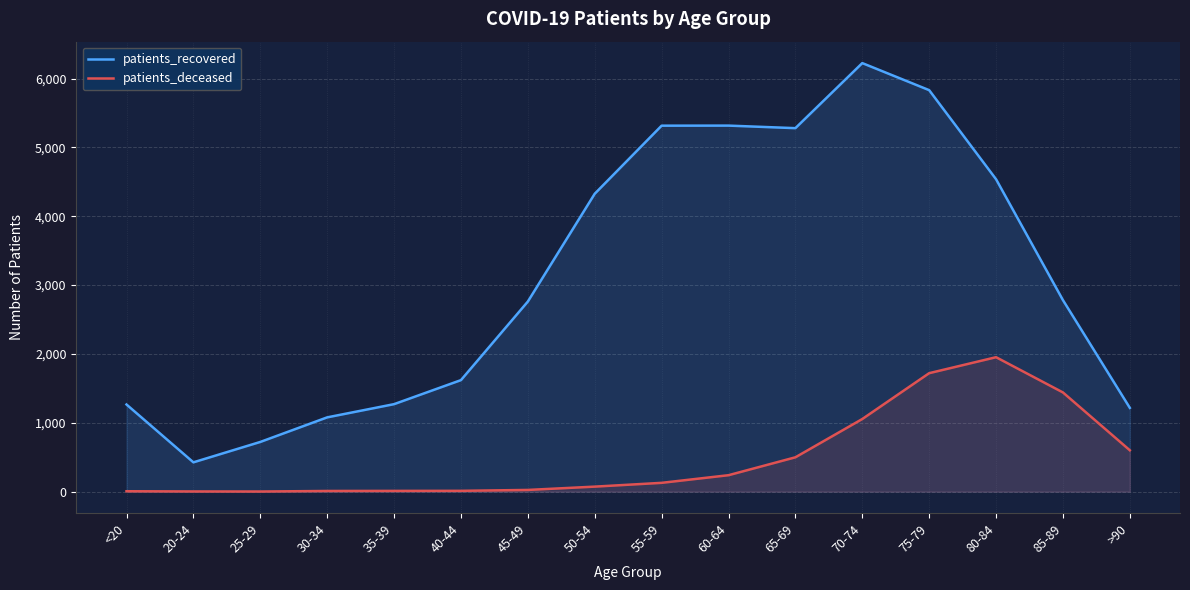

True or false: patients_recovered has more than 1 interior local peaks.

True